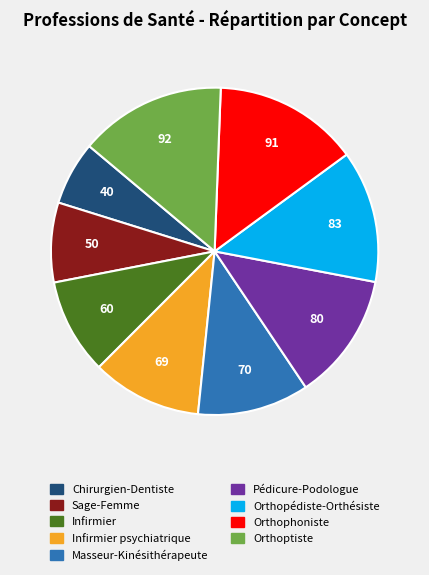

Is there a majority slice in this chart?

No